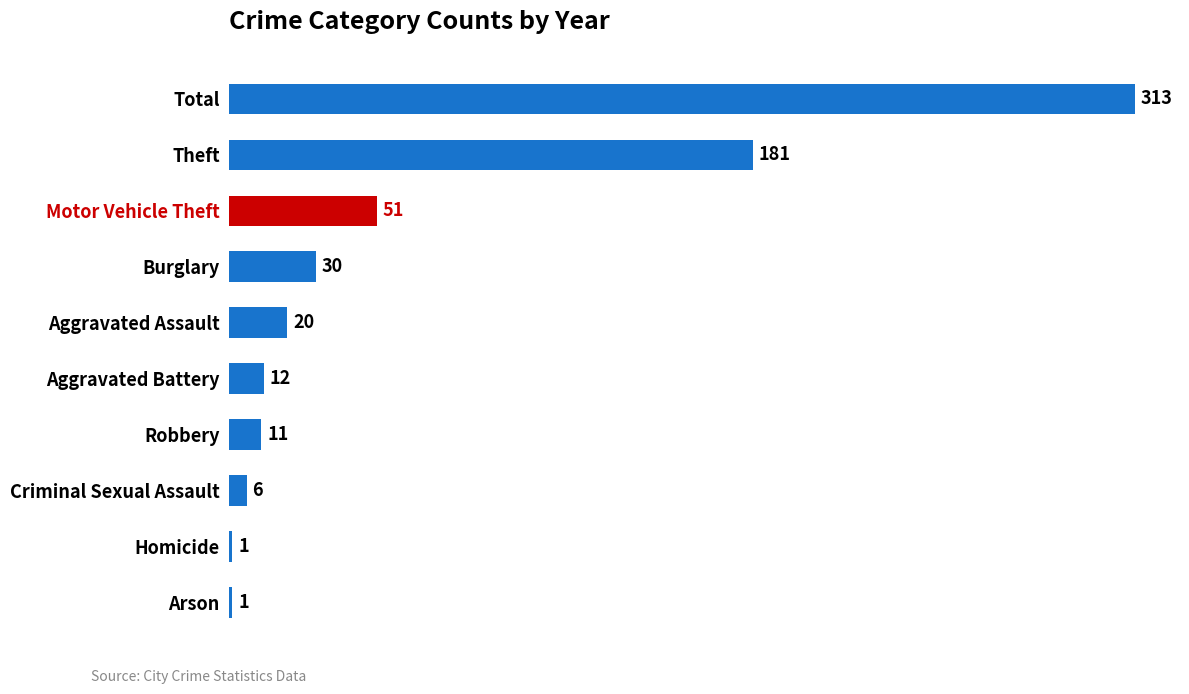

What is the change in value from Motor Vehicle Theft to Arson?

-50